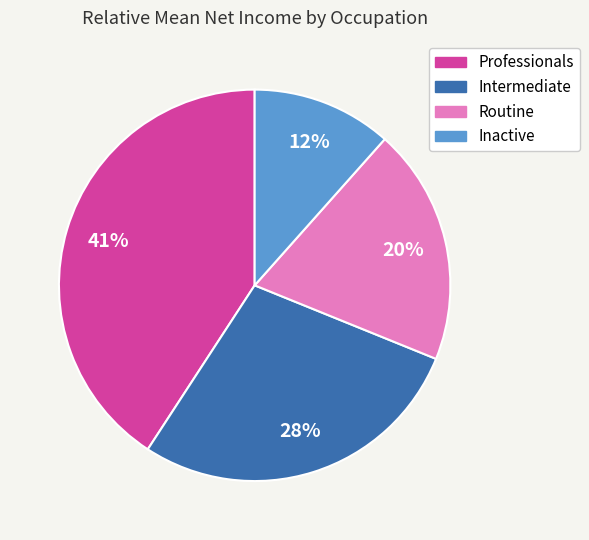

How many slices are in this pie chart?

4